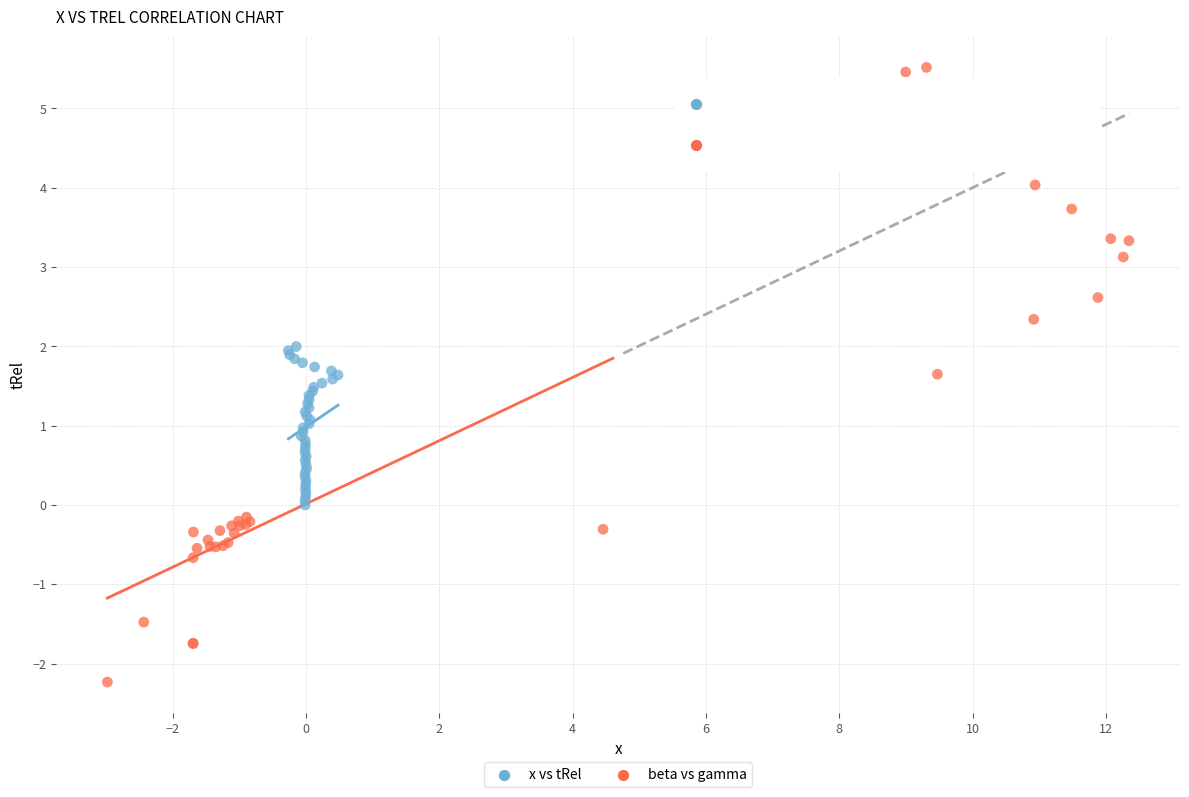

Which series contains the highest Y value?

beta vs gamma